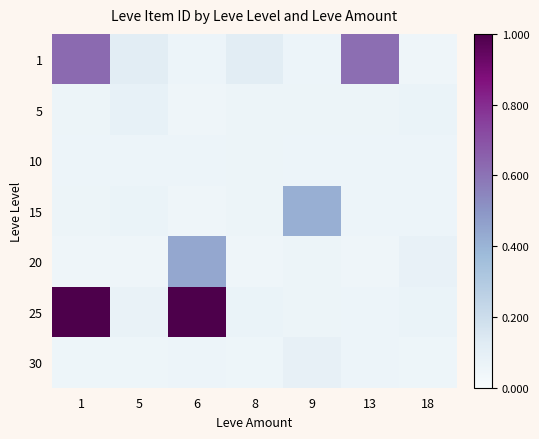

Which series has the largest total across all categories?

25